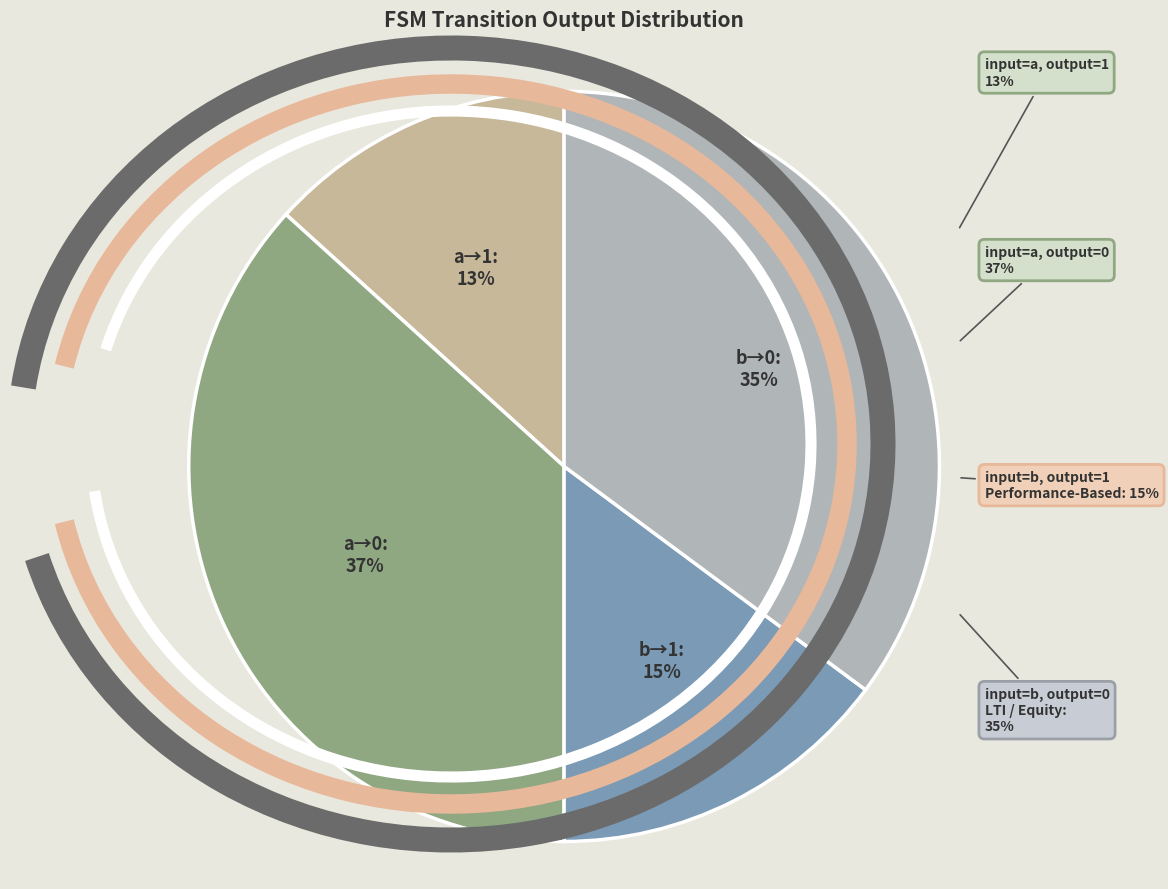

Combined, what portion of the pie is input_symbol=a, output=0 and input_symbol=a, output=1?

50.0%